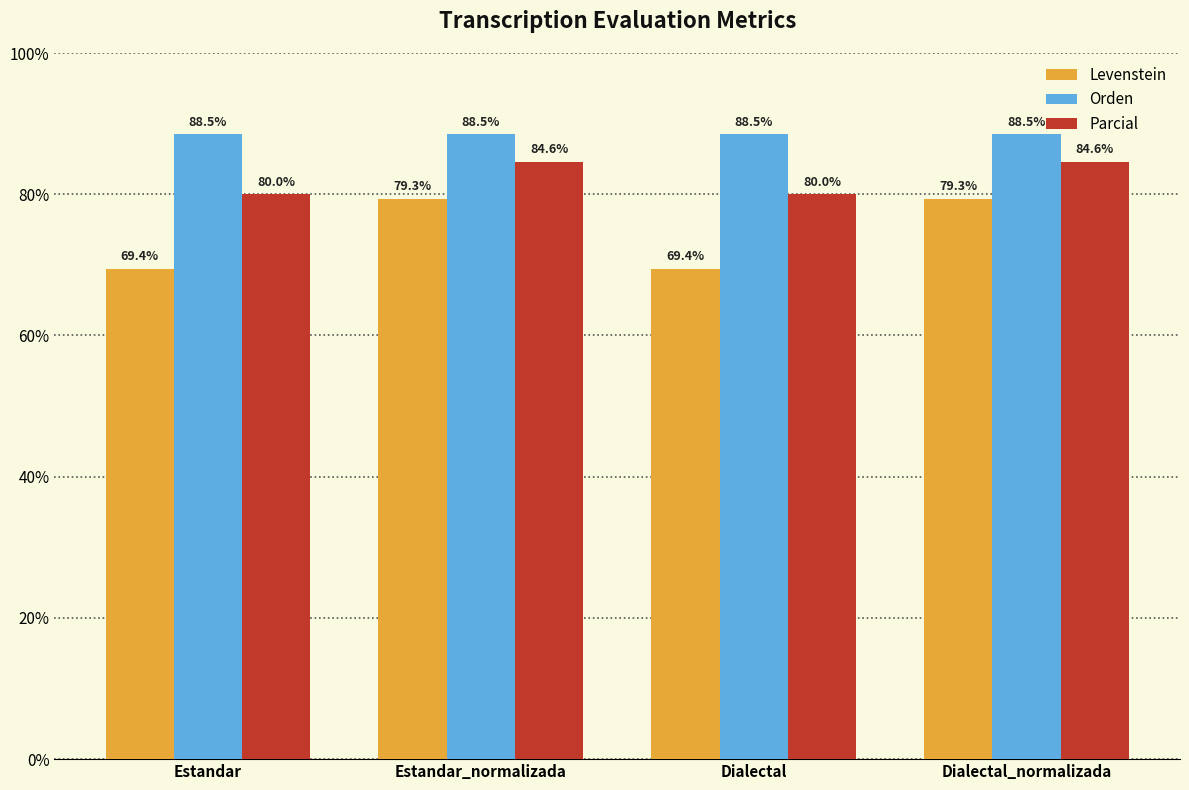

True or false: Levenstein has a value of 36.5 at Estandar.

False